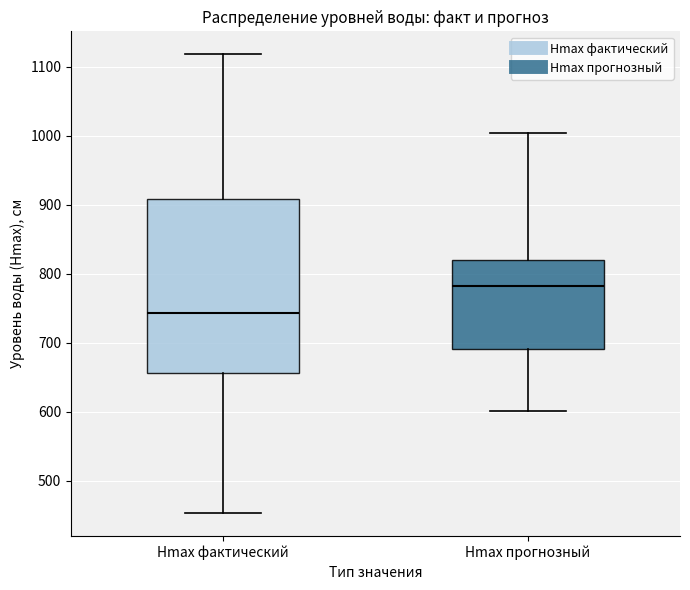

Reading left to right, transcribe this box plot: for each box, give where its median line is, the range the box spans, and where its two whiskers end, as read against the y-axis. The values are not printed on the chart, so give them approximately, as read against the axis.

Hmax фактический: median 740, box 660 to 910, whiskers 450 to 1120
Hmax прогнозный: median 780, box 690 to 820, whiskers 600 to 1000